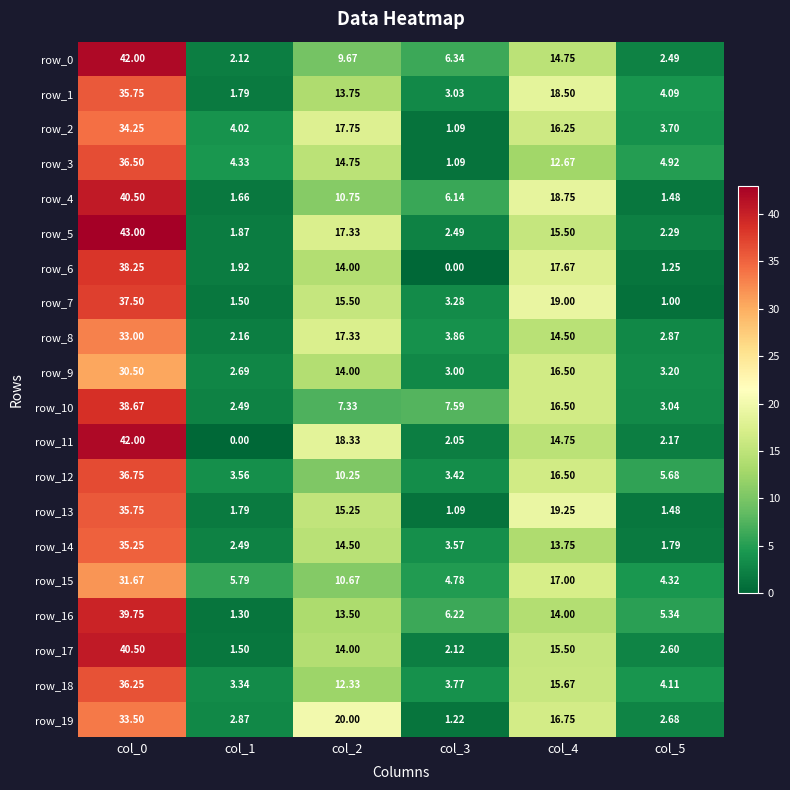

Is the value of row_7 at col_1 greater than the value of row_3 at col_0?

No